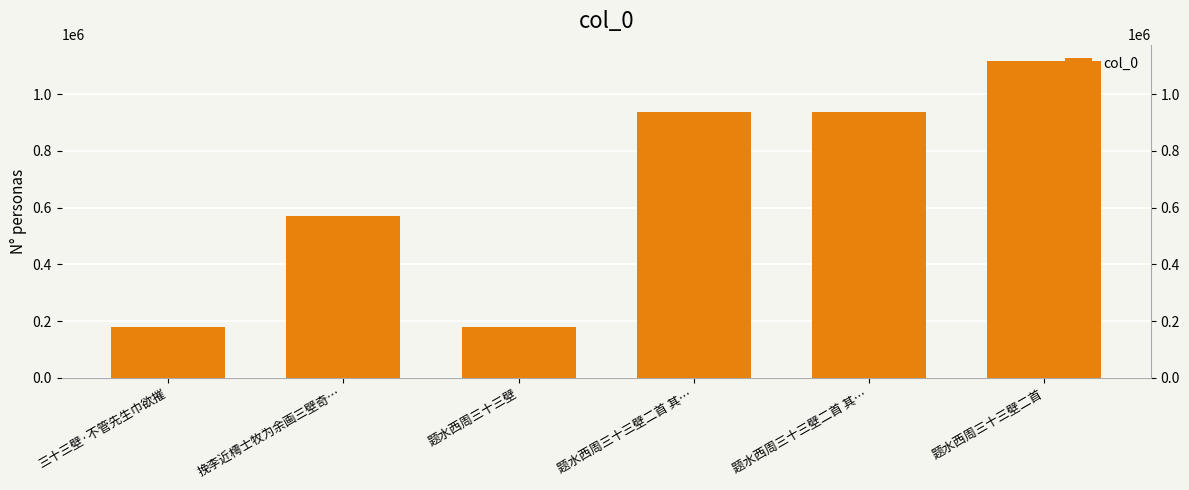

What is the maximum value shown in the chart?

1118880